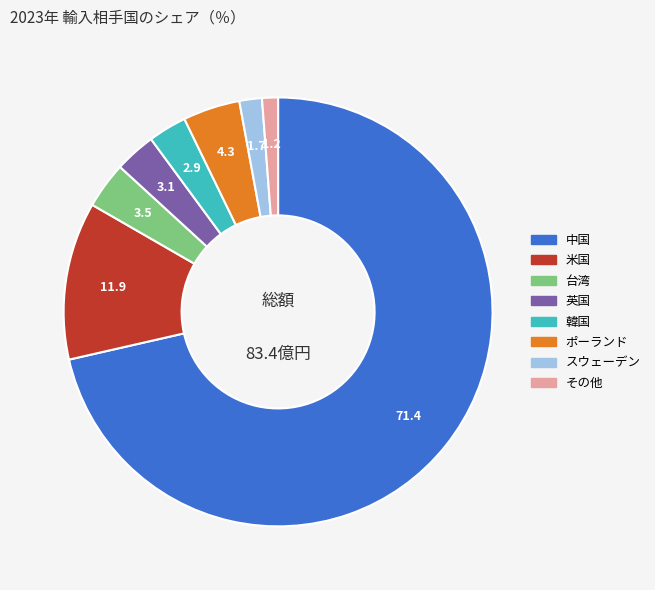

Is there a majority slice in this chart?

Yes